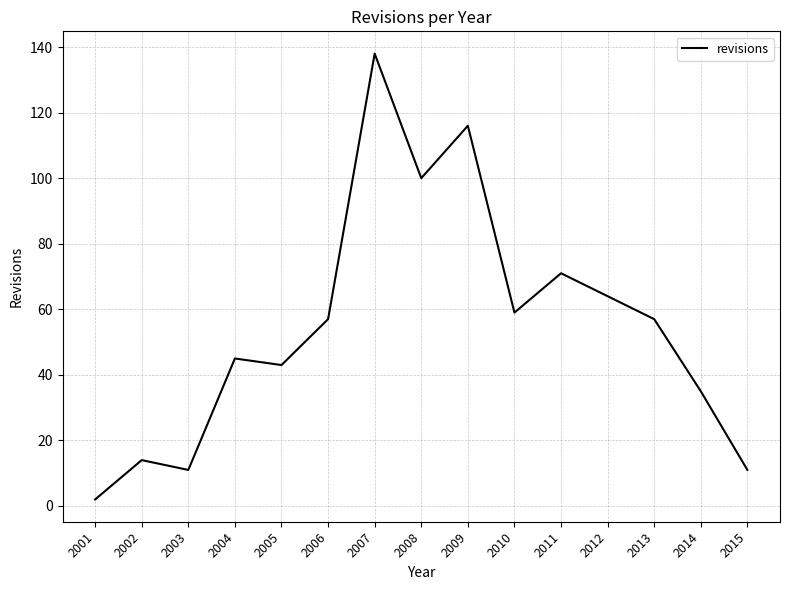

Is this an area chart (filled region under the line)?

No